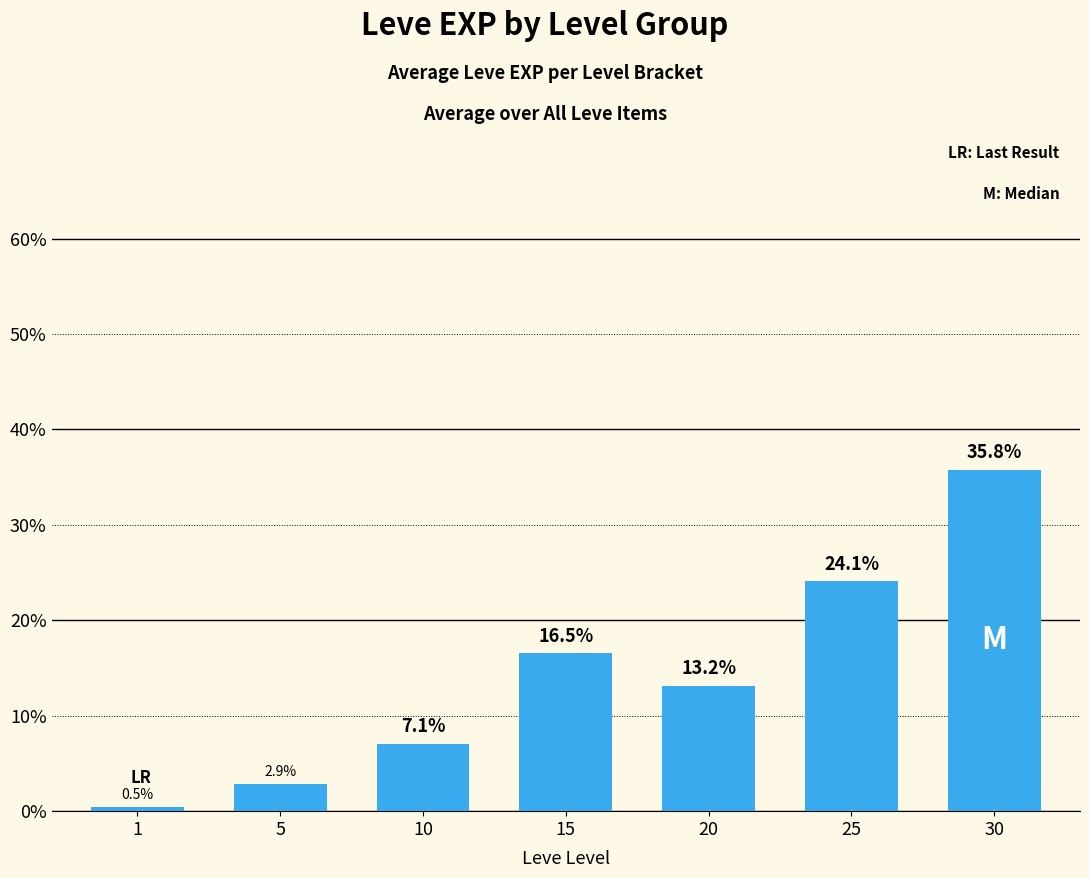

Rank the categories by value from lowest to highest.

1, 5, 10, 20, 15, 25, 30